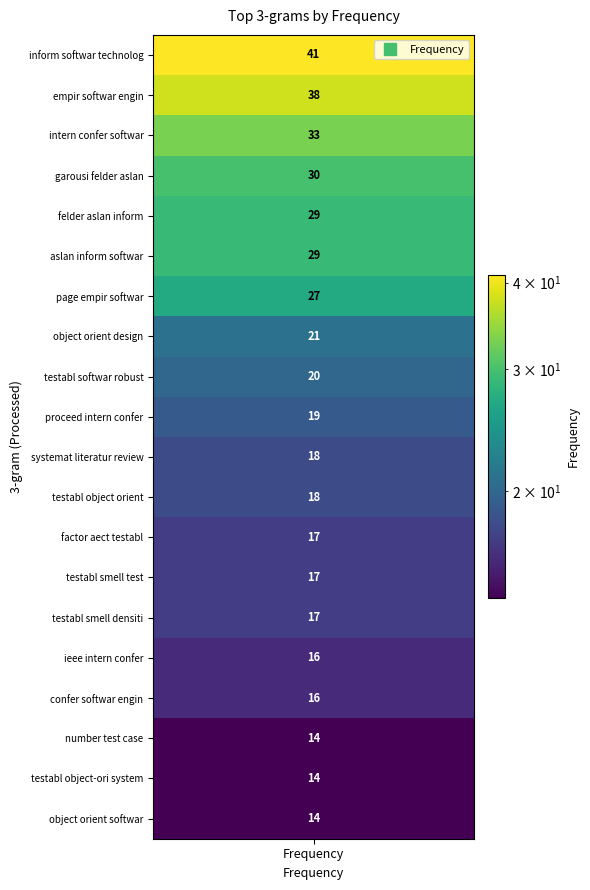

At which label does the data first exceed 19?

inform softwar technolog